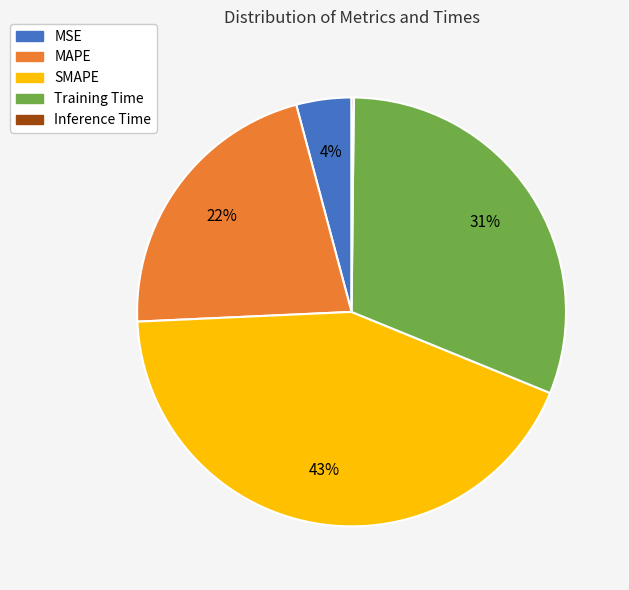

Between MAPE and SMAPE, which is larger?

SMAPE